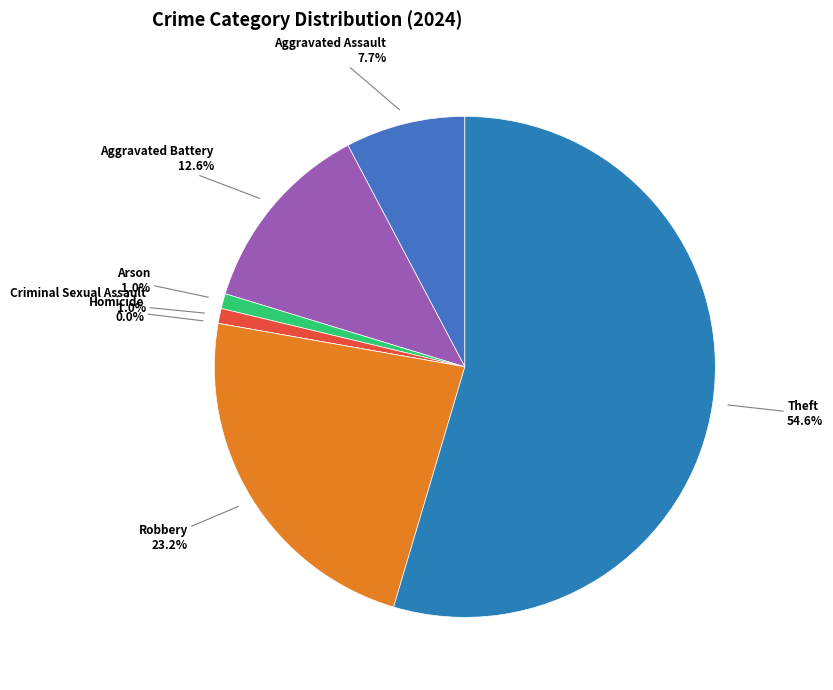

Which slice represents more than half of the pie?

Theft